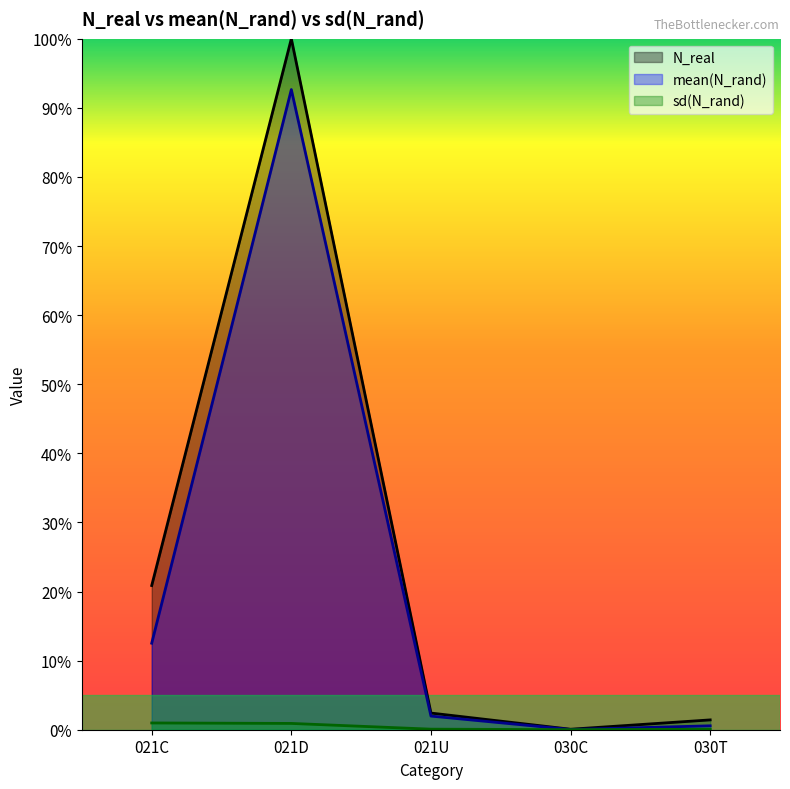

True or false: N_real has more than 2 interior local peaks.

False